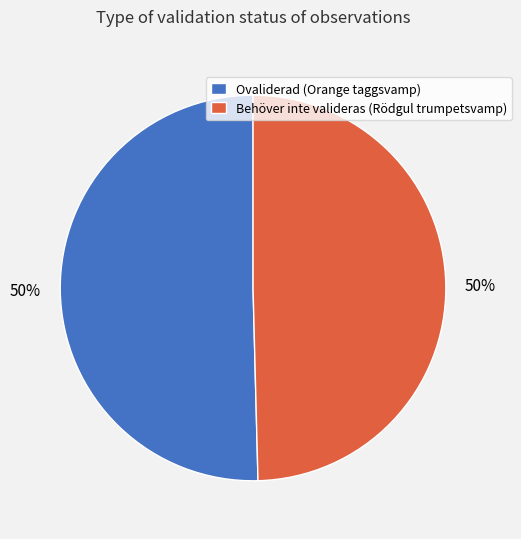

True or false: Behöver inte valideras (Rödgul trumpetsvamp) accounts for 56% of the total.

False